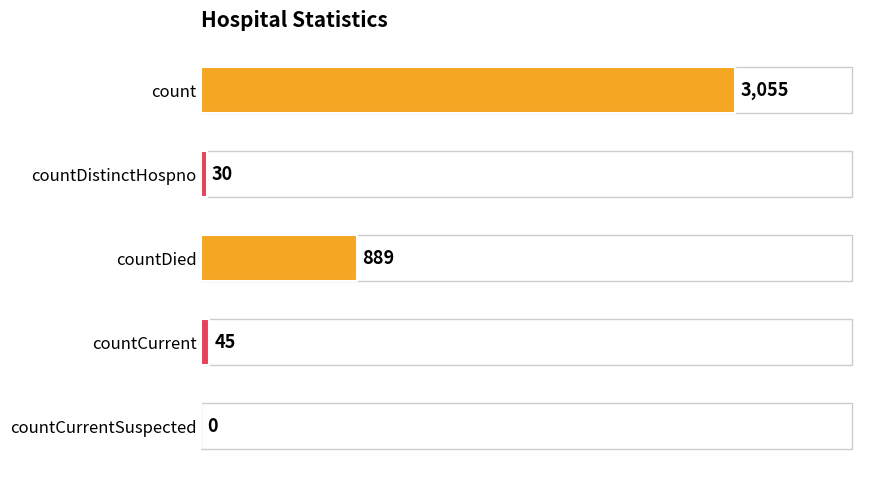

The value at countCurrentSuspected is -1501. True or false?

False